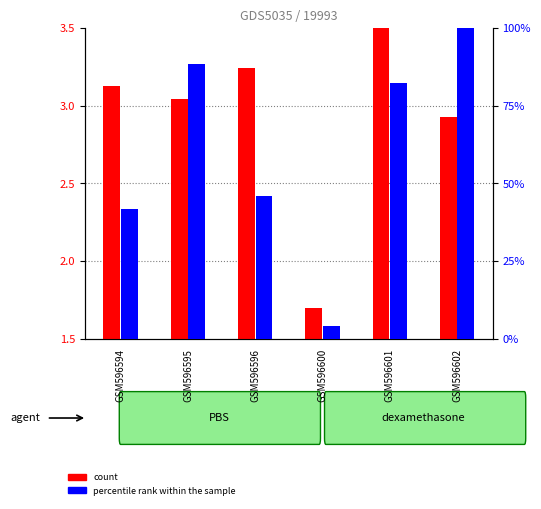

Count the number of categories in the chart.

6